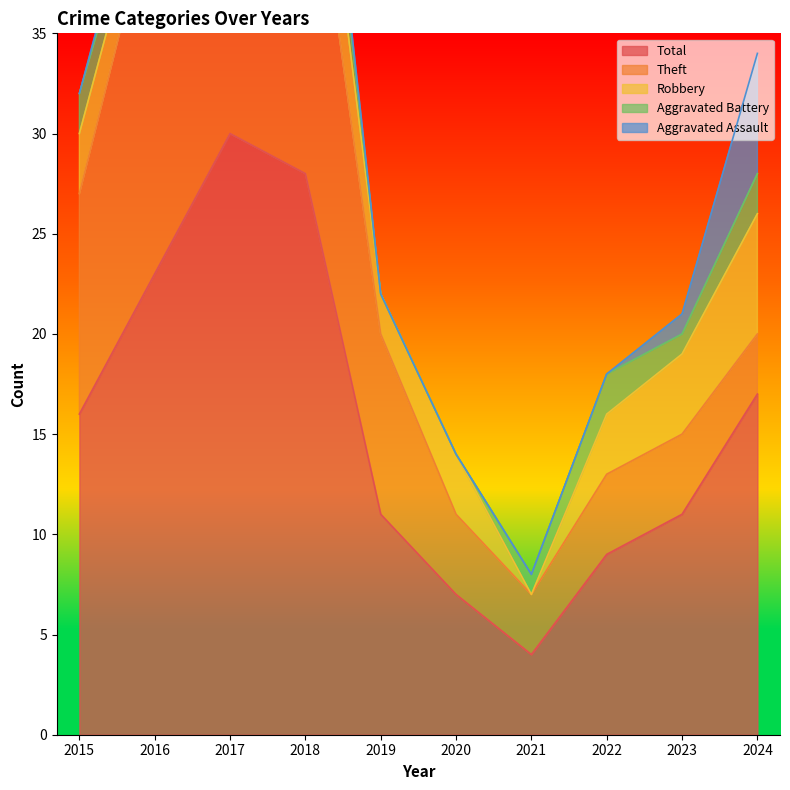

At which label does Robbery first exceed 3?

2017